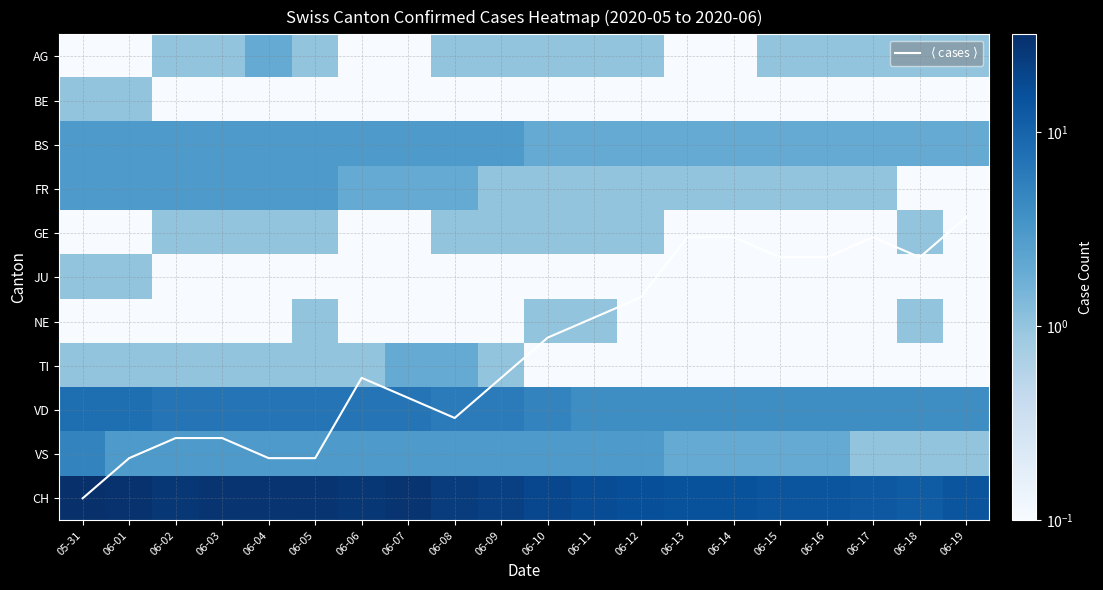

How many categories are shown in the chart?

20